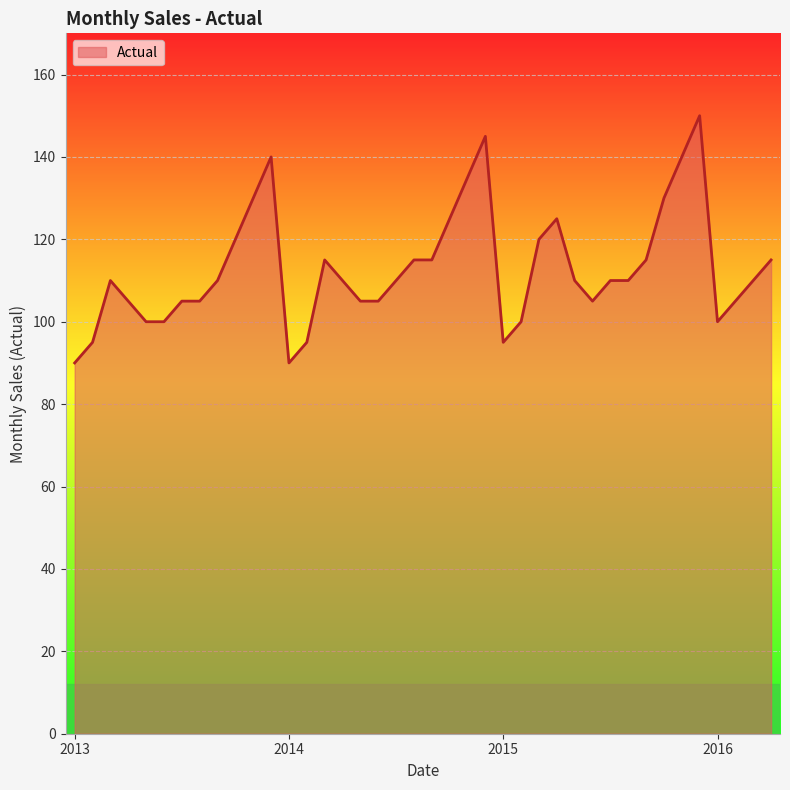

Count the number of categories in the chart.

40